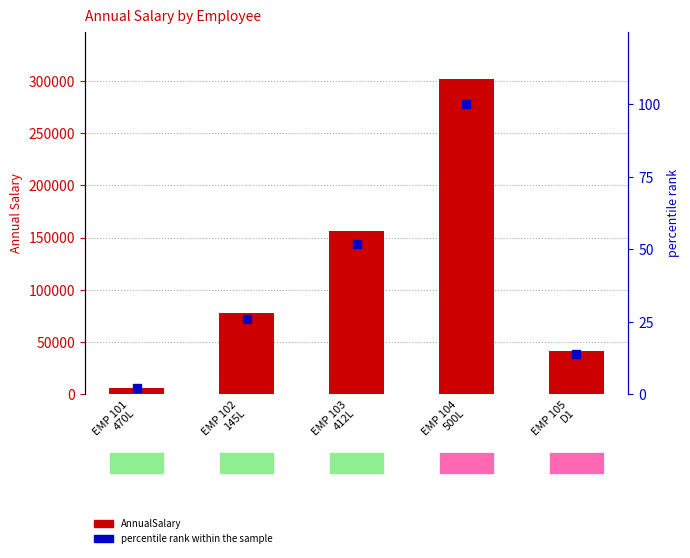

What are all the series names shown in the legend?

AnnualSalary, percentile rank within the sample